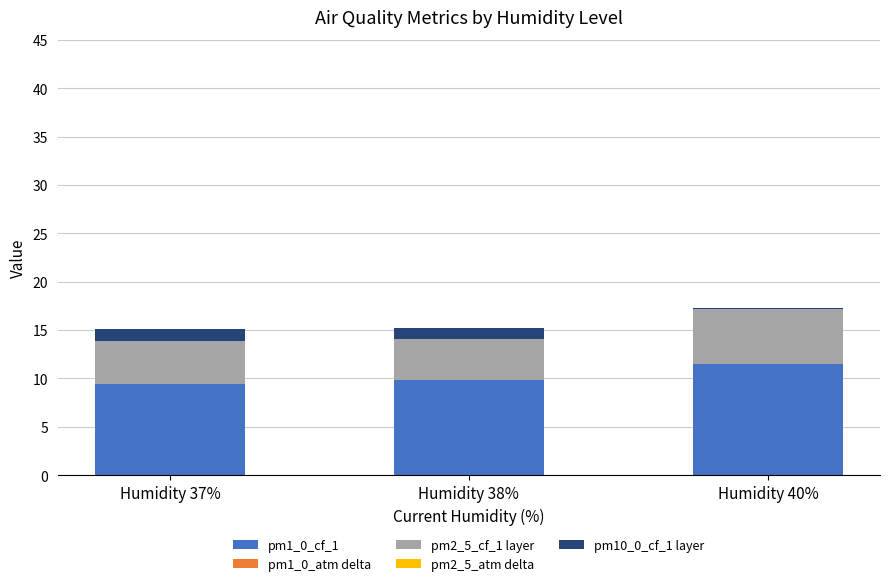

Does the chart contain stacked bars?

Yes